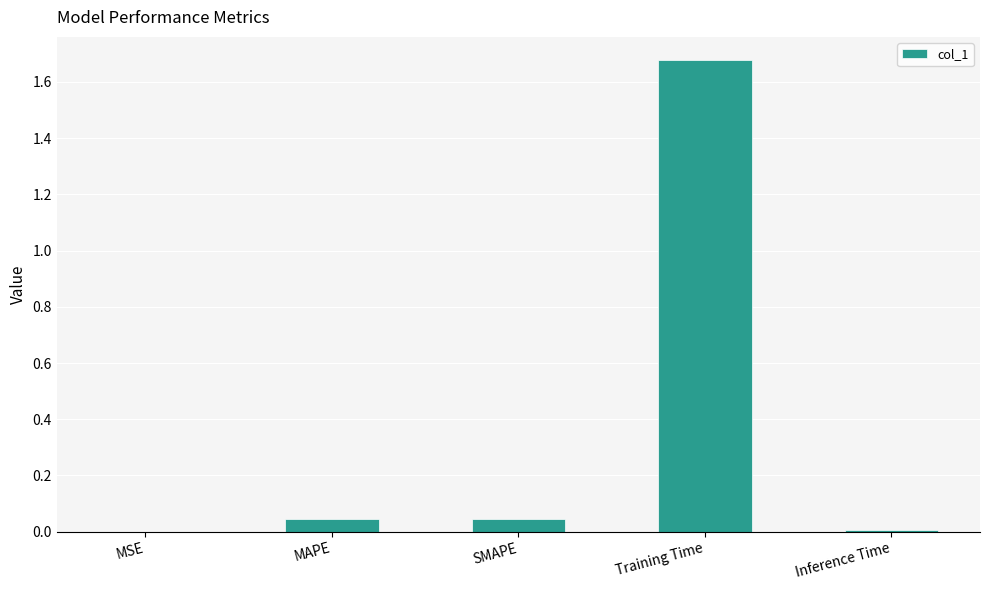

The chart shows a value of 0.0 at Inference Time. True or false?

True